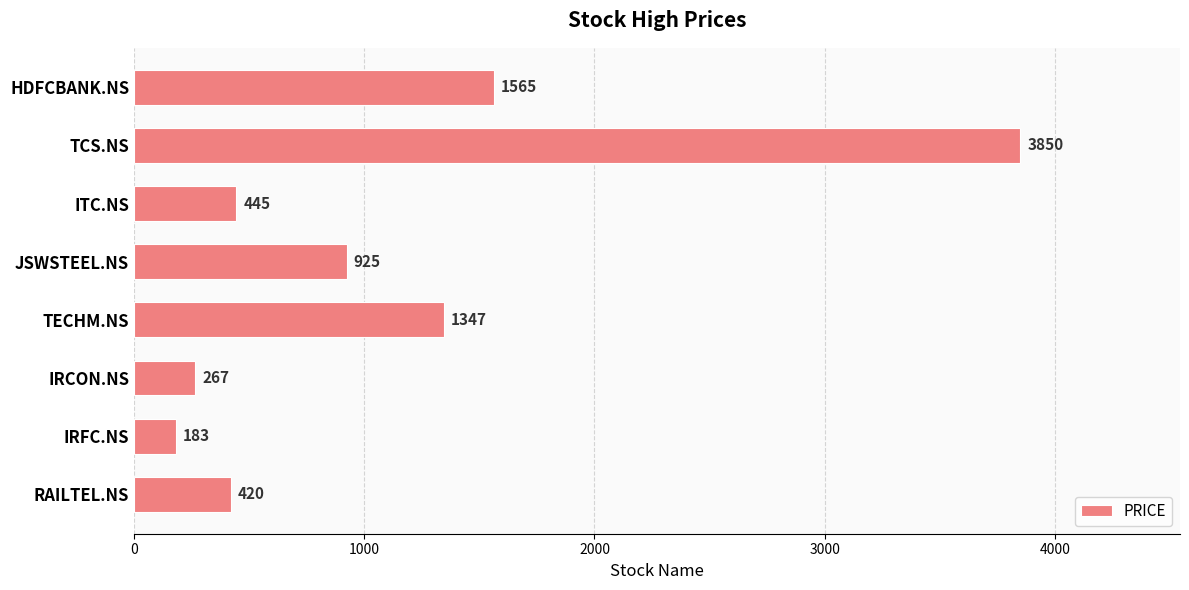

Does the chart contain stacked bars?

No